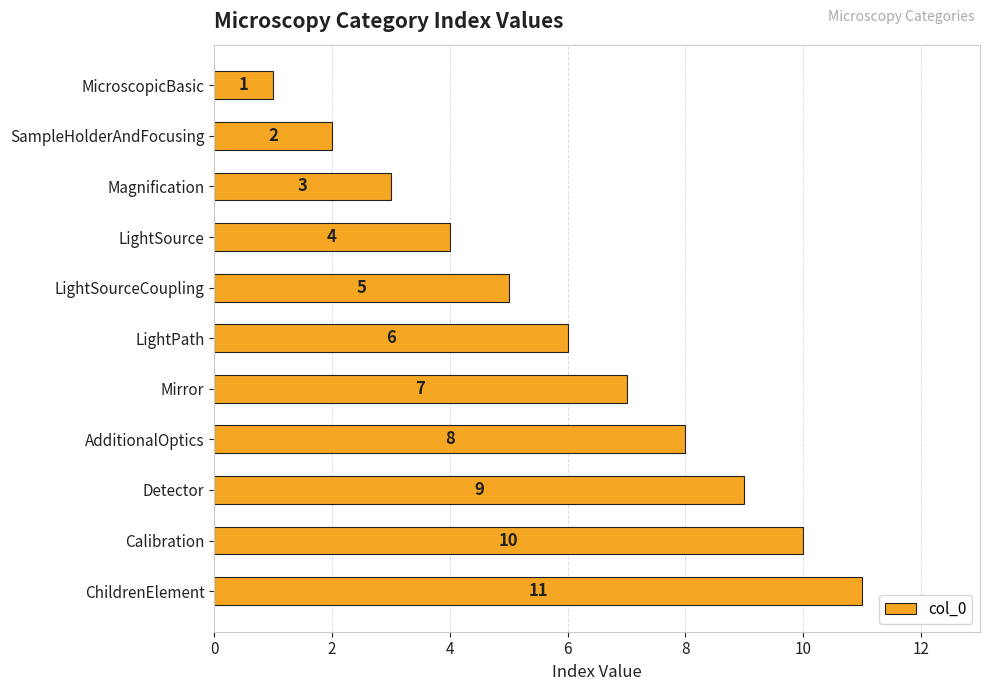

Rank the categories by value from lowest to highest.

MicroscopicBasic, SampleHolderAndFocusing, Magnification, LightSource, LightSourceCoupling, LightPath, Mirror, AdditionalOptics, Detector, Calibration, ChildrenElement